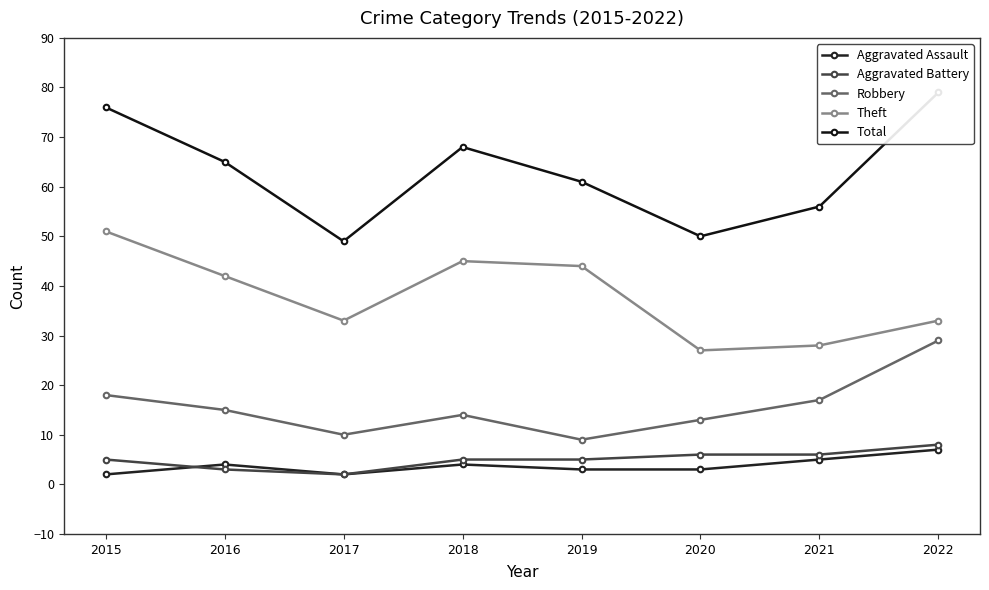

Reading left to right, list all the values displayed in this chart.

Aggravated Assault: 2015=2	2016=4	2017=2	2018=4	2019=3	2020=3	2021=5	2022=7
Aggravated Battery: 2015=5	2016=3	2017=2	2018=5	2019=5	2020=6	2021=6	2022=8
Robbery: 2015=18	2016=15	2017=10	2018=14	2019=9	2020=13	2021=17	2022=29
Theft: 2015=51	2016=42	2017=33	2018=45	2019=44	2020=27	2021=28	2022=33
Total: 2015=76	2016=65	2017=49	2018=68	2019=61	2020=50	2021=56	2022=79